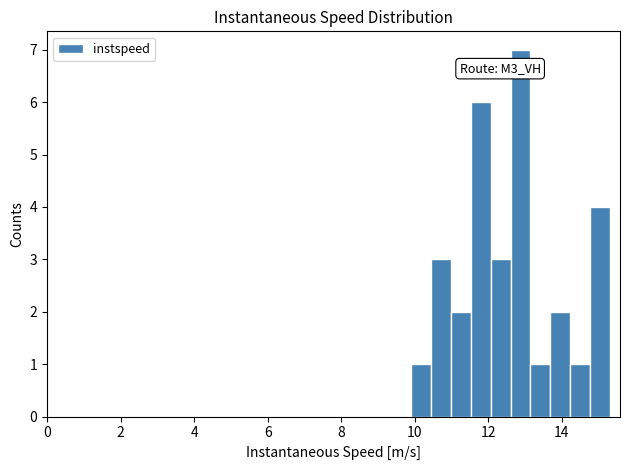

Read against the x-axis, roughly where is the centre of the tallest bar?

12.8